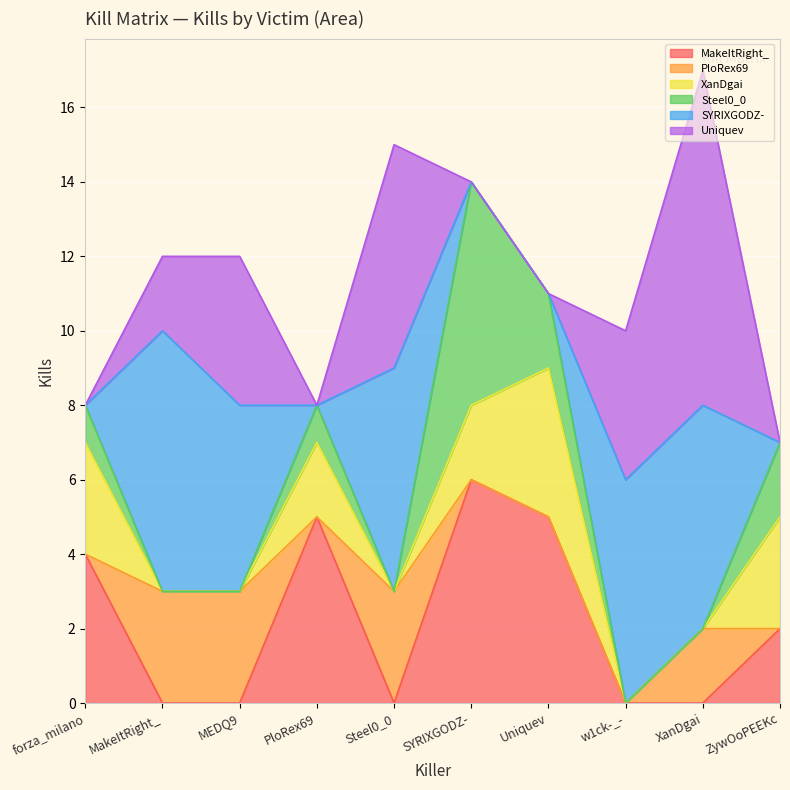

How many data points in XanDgai are above 2?

3